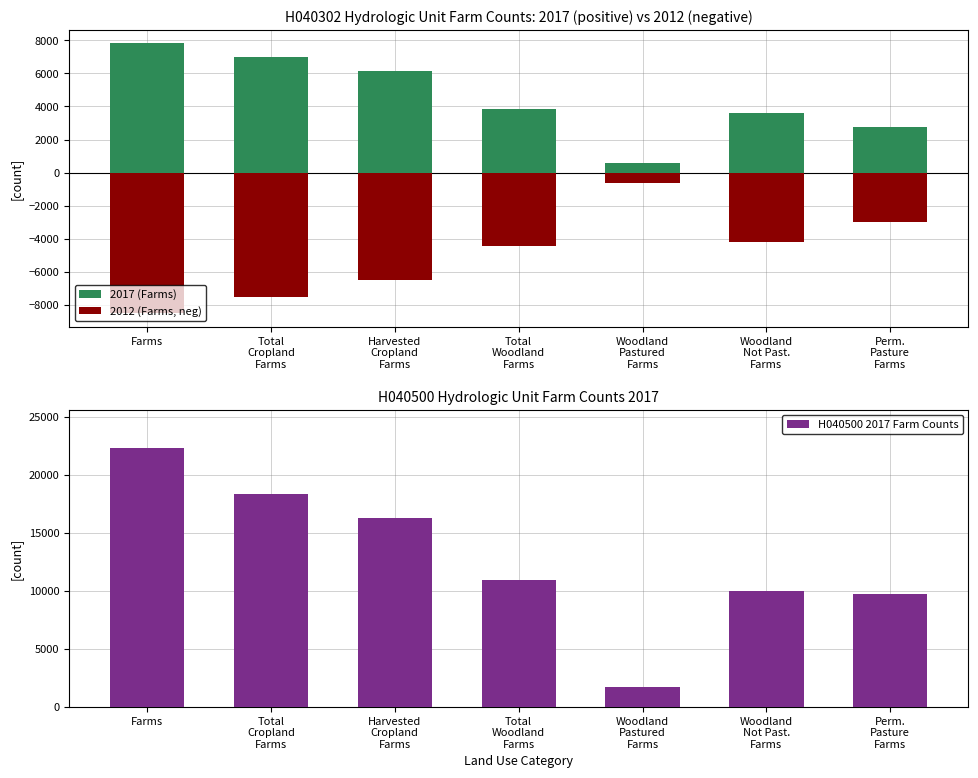

List the labels in order of H040500 2017 Farm Counts value, smallest first.

Woodland
Pastured
Farms, Perm.
Pasture
Farms, Woodland
Not Past.
Farms, Total
Woodland
Farms, Harvested
Cropland
Farms, Total
Cropland
Farms, Farms